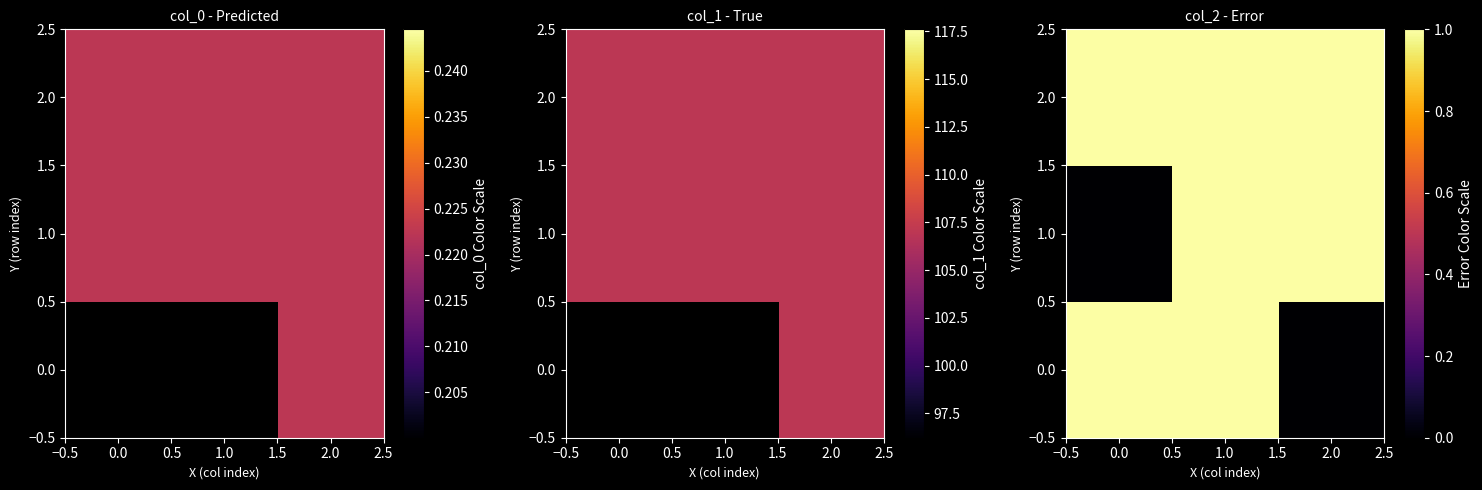

The 1.0 series shows 1 at 2.0. True or false?

True